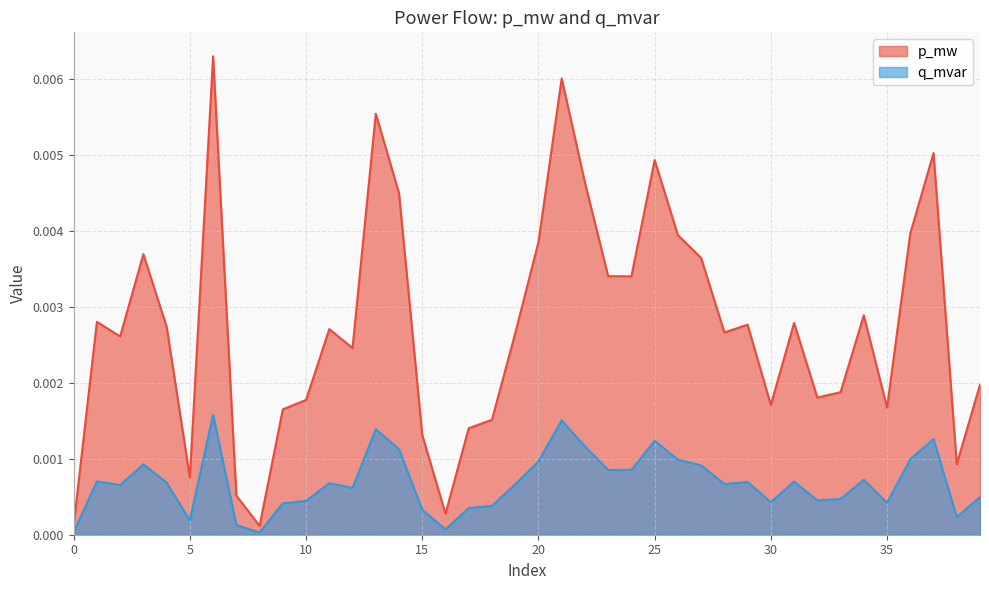

Which series has the largest total across all categories?

p_mw